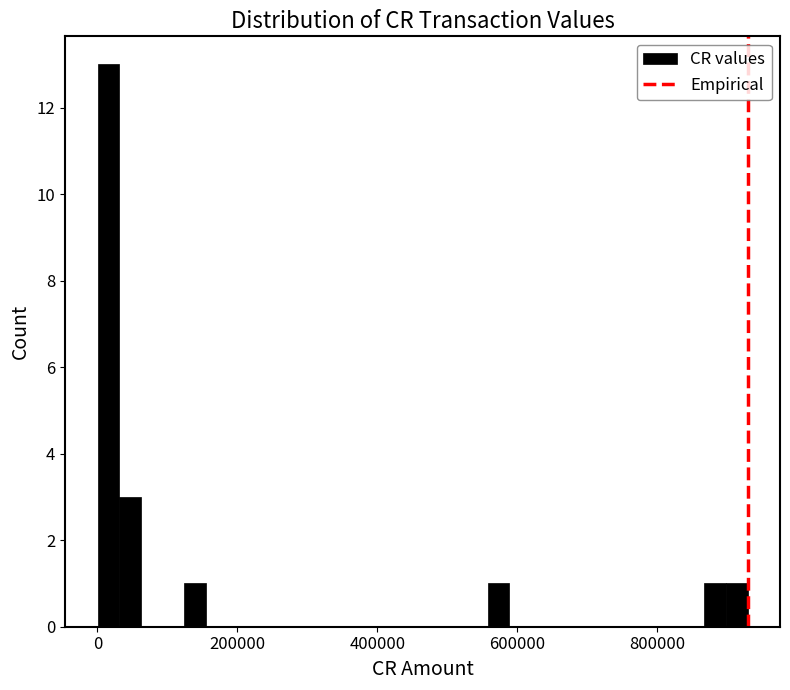

Around what value on the x-axis is the tallest bar? Give the approximate position of its centre, as read against the axis.

20000